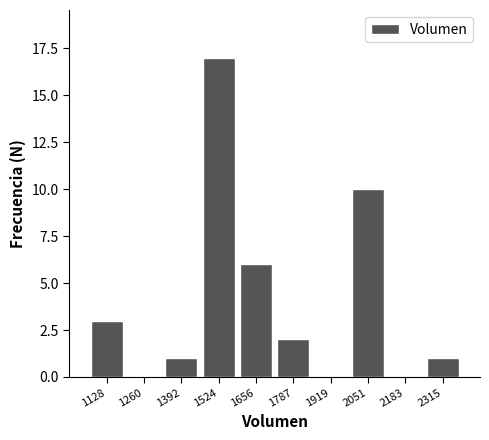

Which range on the x-axis has the tallest bar?

1460 to 1580